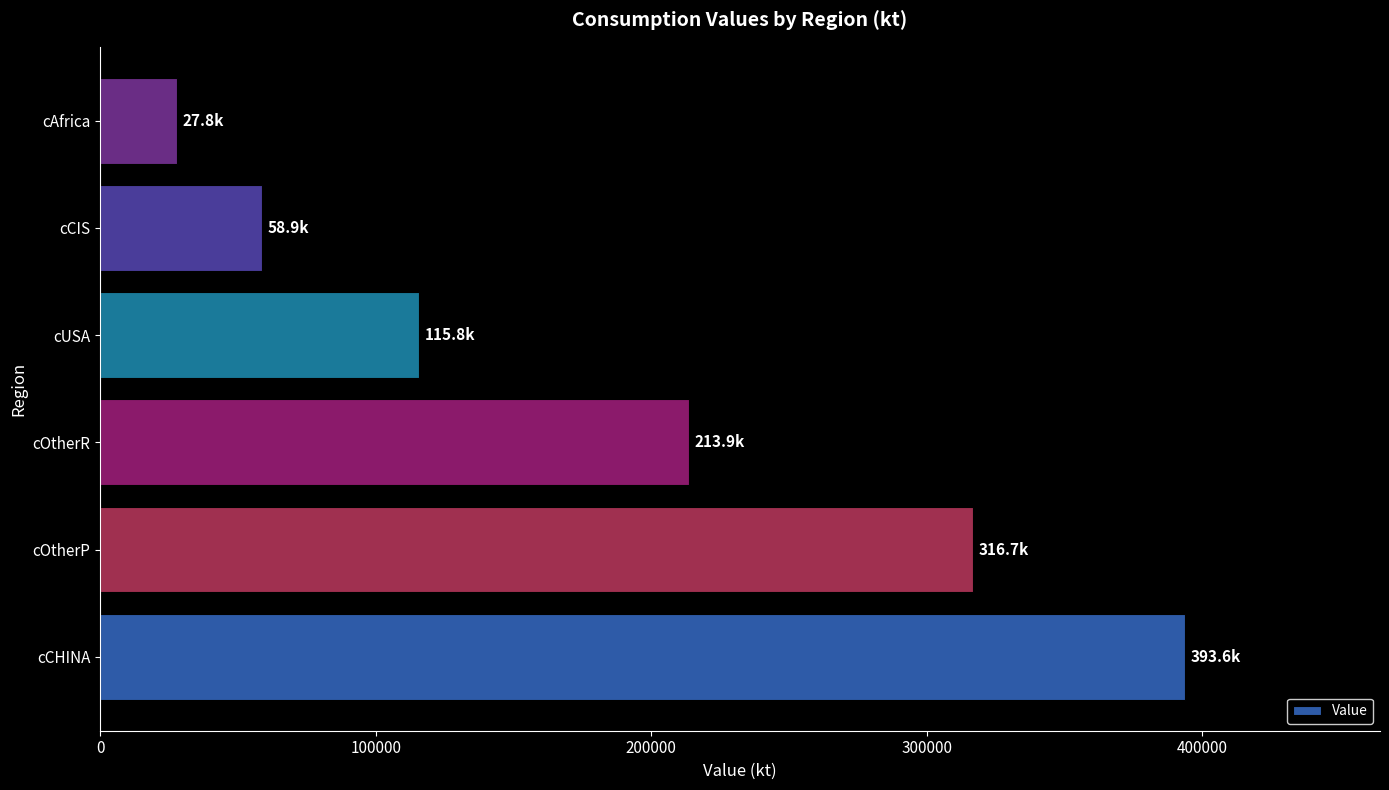

List the labels in order of value, largest first.

cCHINA, cOtherP, cOtherR, cUSA, cCIS, cAfrica